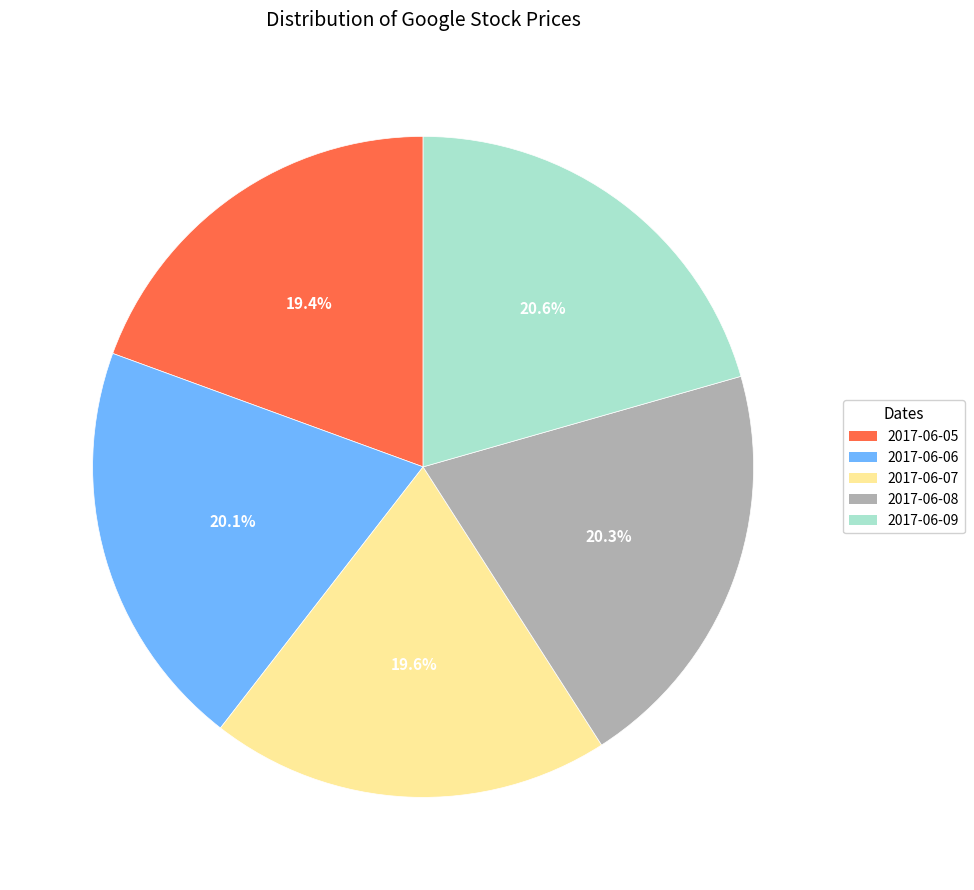

Which has a higher value, 2017-06-09 or 2017-06-07?

2017-06-09